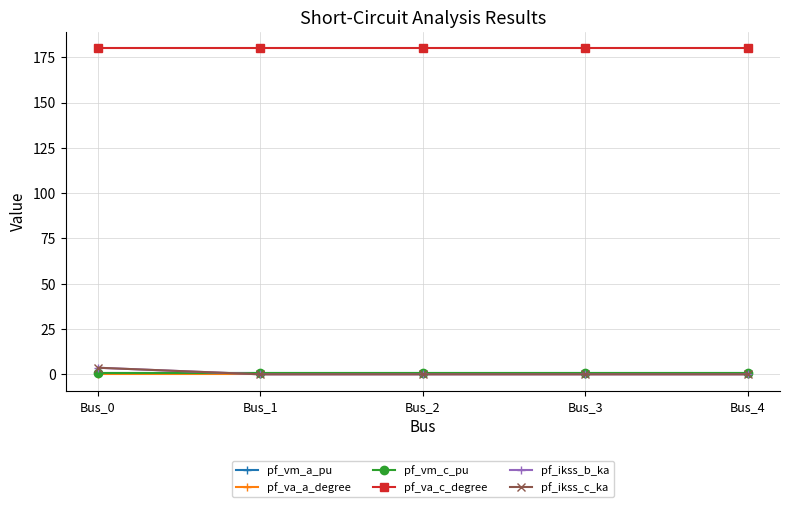

Reading left to right, transcribe all the data shown in this chart.

pf_vm_a_pu: Bus_0=0.9	Bus_1=0.9	Bus_2=0.9	Bus_3=0.9	Bus_4=0.9
pf_va_a_degree: Bus_0=0.0	Bus_1=0.0	Bus_2=0.0	Bus_3=0.0	Bus_4=0.0
pf_vm_c_pu: Bus_0=0.9	Bus_1=0.9	Bus_2=0.9	Bus_3=0.9	Bus_4=0.9
pf_va_c_degree: Bus_0=180.0	Bus_1=180.0	Bus_2=180.0	Bus_3=180.0	Bus_4=180.0
pf_ikss_b_ka: Bus_0=3.6	Bus_1=0.0	Bus_2=0.0	Bus_3=0.0	Bus_4=0.0
pf_ikss_c_ka: Bus_0=3.6	Bus_1=0.0	Bus_2=0.0	Bus_3=0.0	Bus_4=0.0